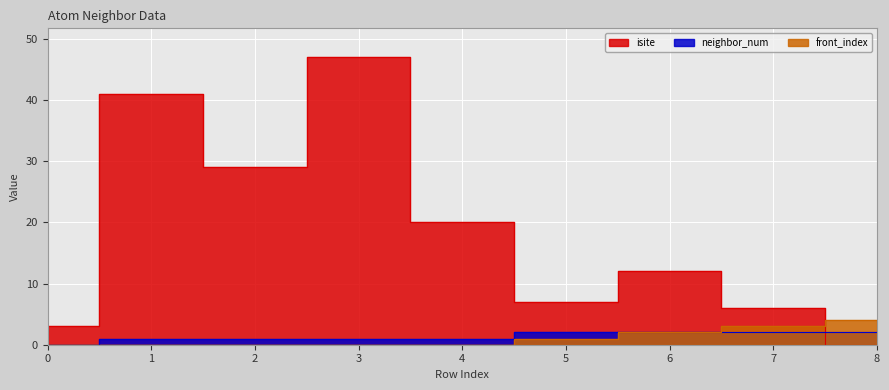

Where is the first local minimum for isite?

2